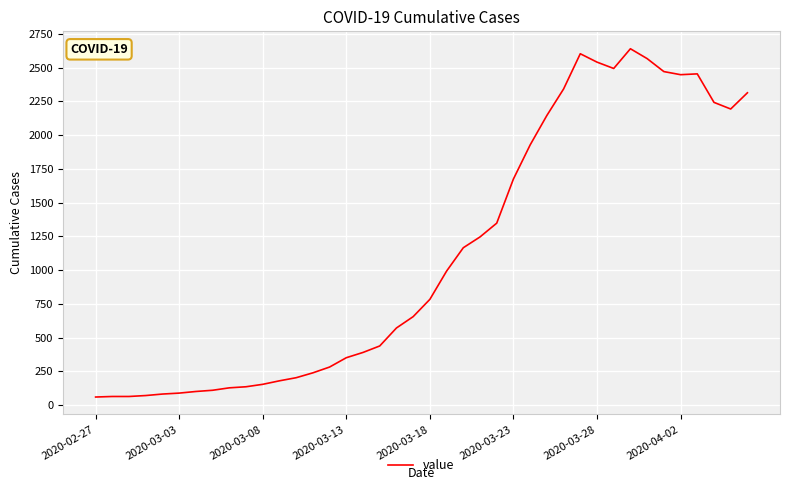

Does the chart have visible grid lines?

Yes